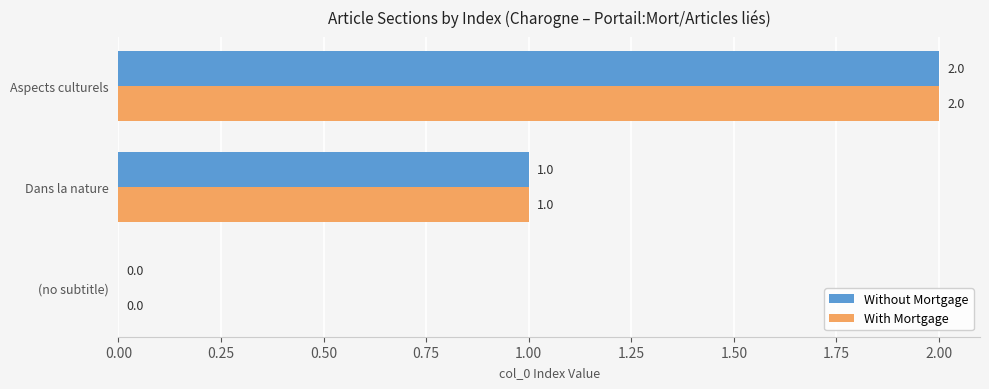

What is the sum of all With Mortgage values?

3